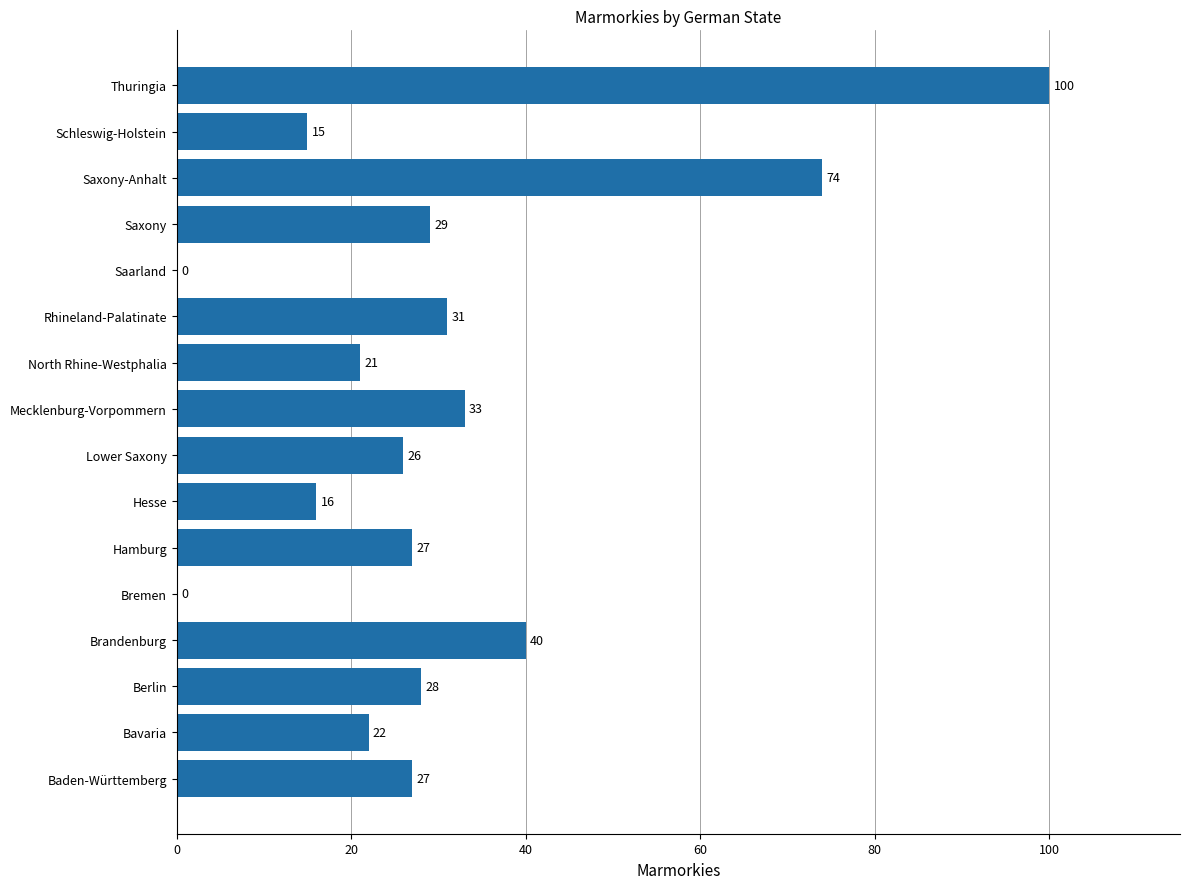

Reading bottom to top, extract all data points from this chart.

Baden-Württemberg=27	Bavaria=22	Berlin=28	Brandenburg=40	Bremen=0	Hamburg=27	Hesse=16	Lower Saxony=26	Mecklenburg-Vorpommern=33	North Rhine-Westphalia=21	Rhineland-Palatinate=31	Saarland=0	Saxony=29	Saxony-Anhalt=74	Schleswig-Holstein=15	Thuringia=100